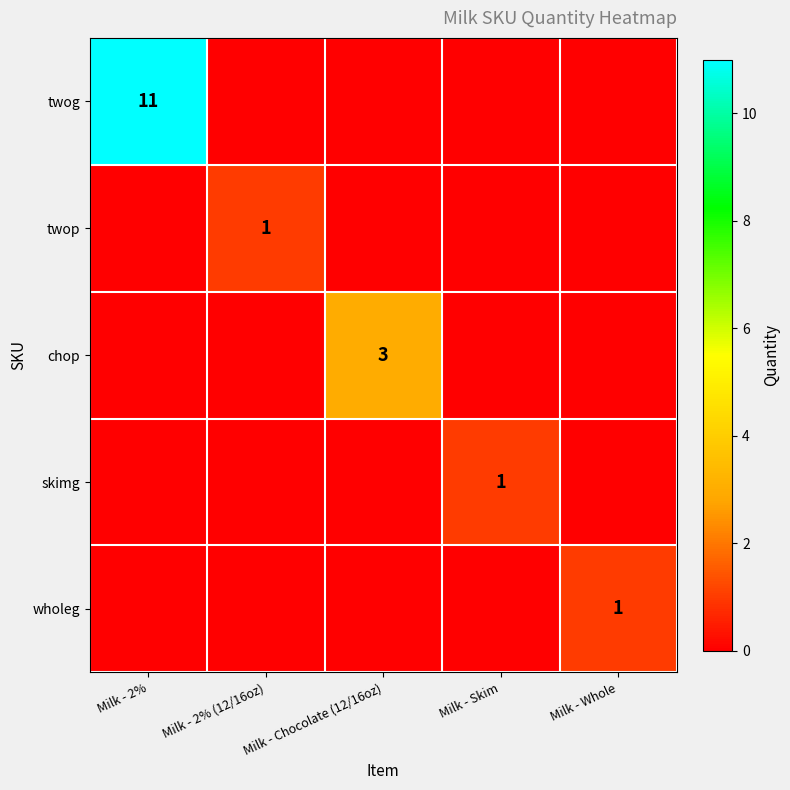

The wholeg series shows 1 at Milk - Whole. True or false?

True